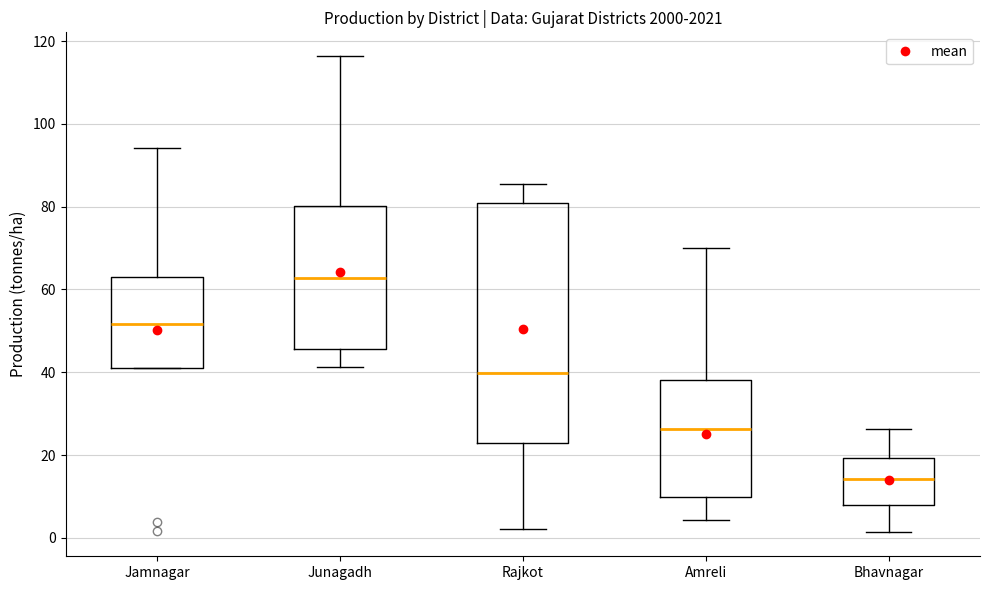

Which box has the lowest median line?

Bhavnagar